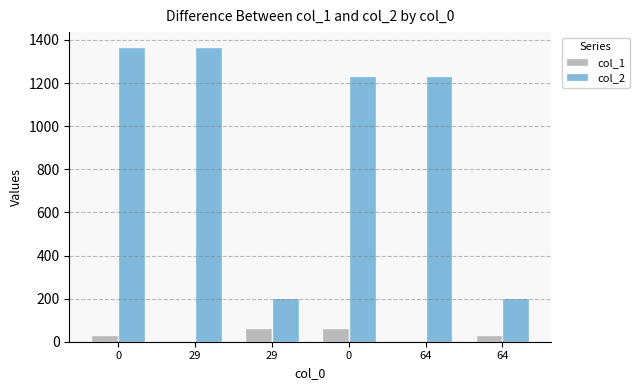

How many groups of bars are there?

6